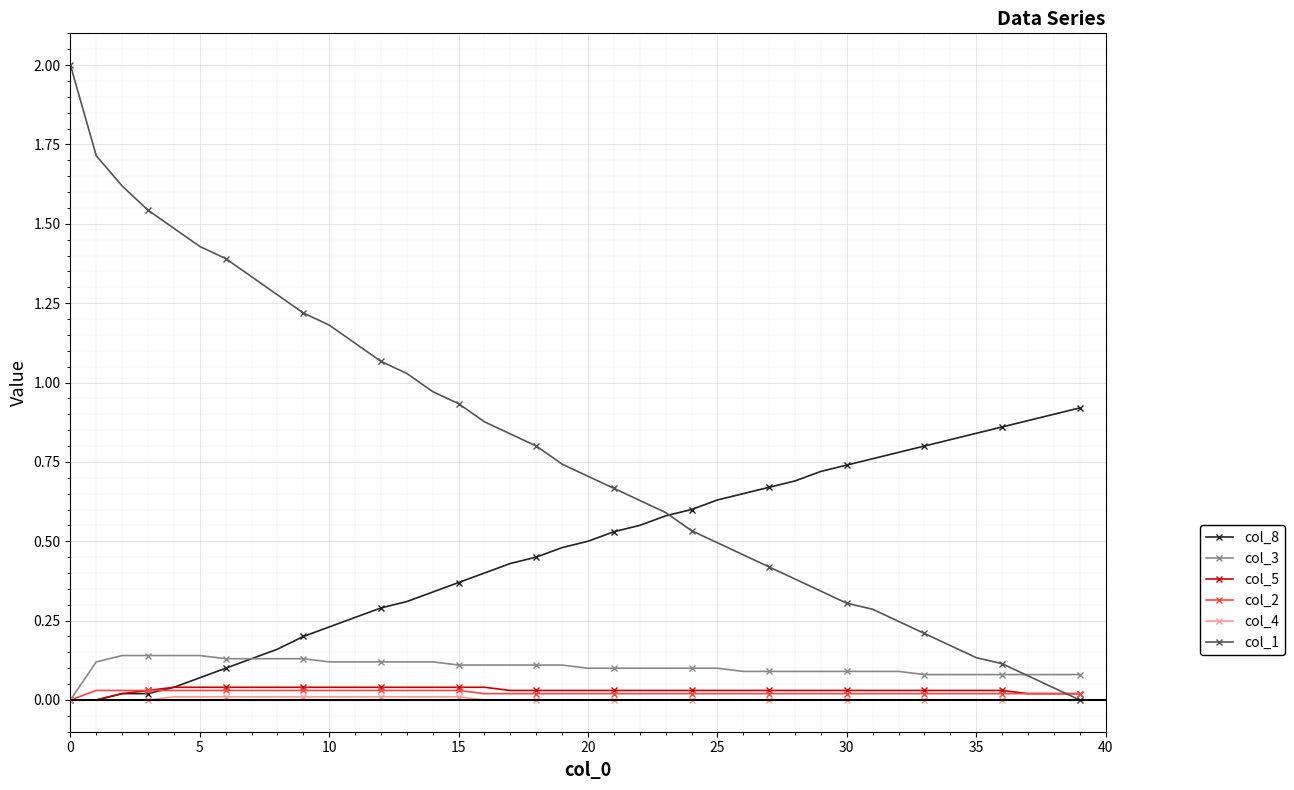

Which series has the largest total across all categories?

col_1